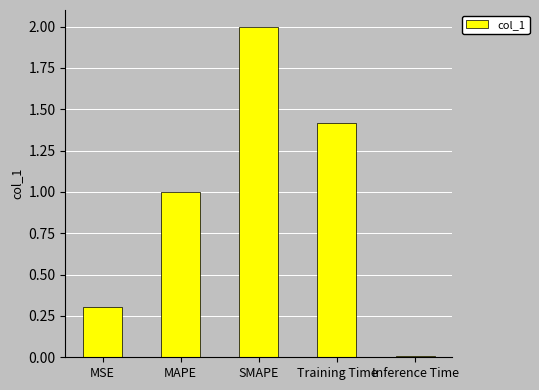

What is the ratio of the value at SMAPE to the value at Training Time?

1.4